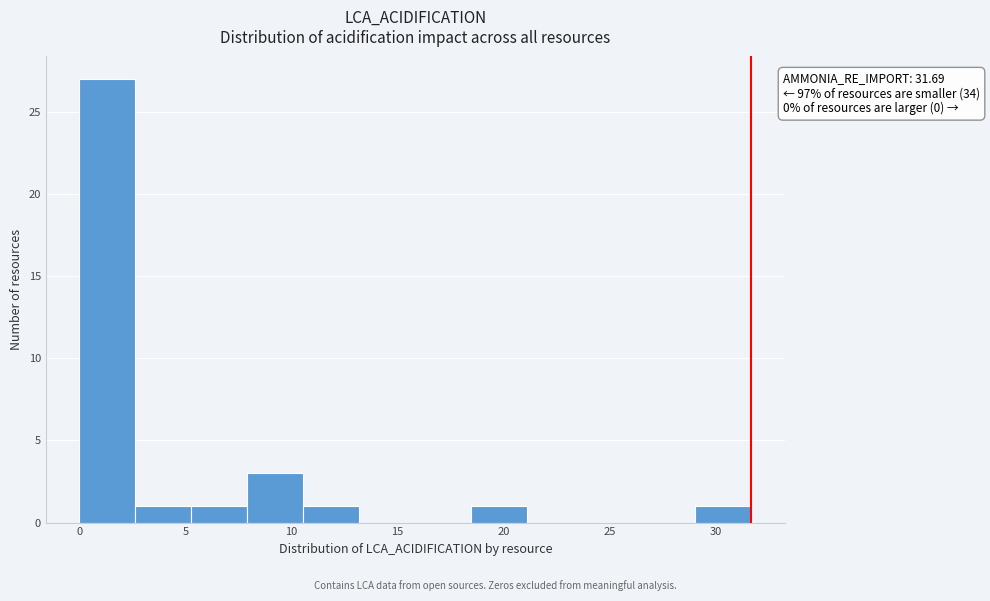

Over which range of the x-axis is the bar tallest?

0.0 to 2.5